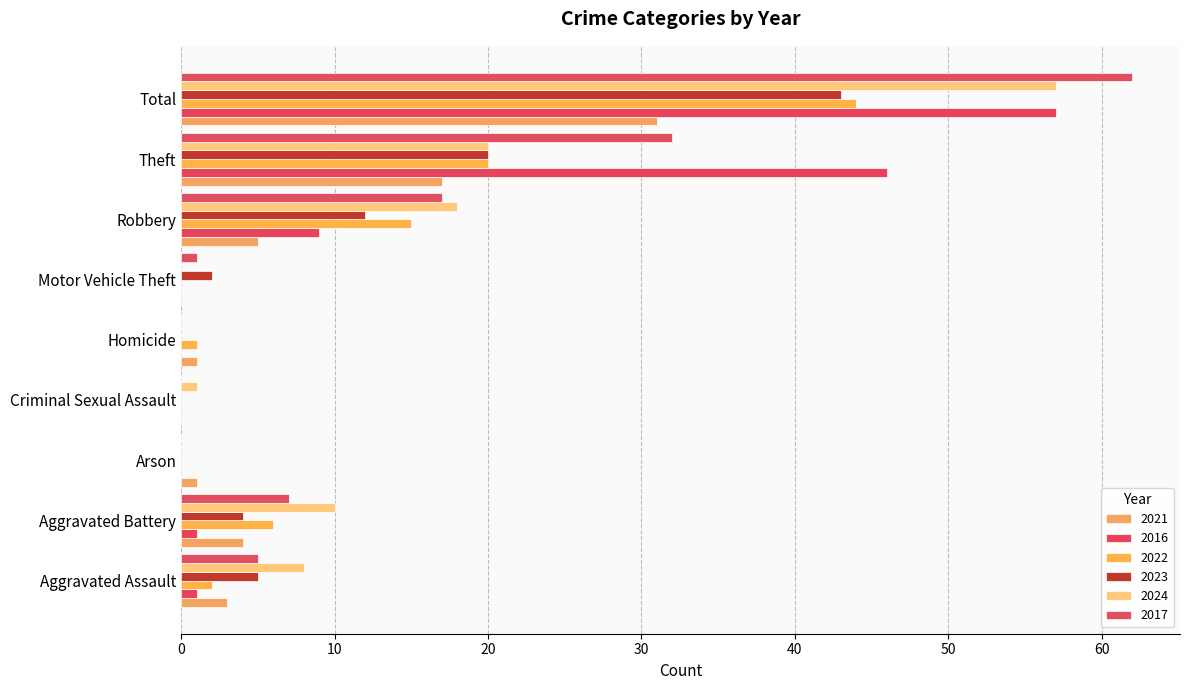

How many data points does each series have?

9